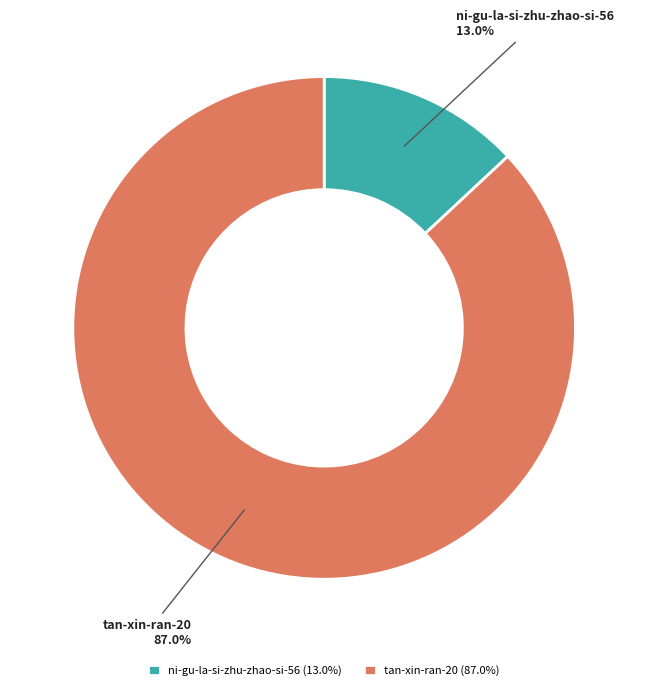

Is there any slice that represents more than half of the pie?

Yes